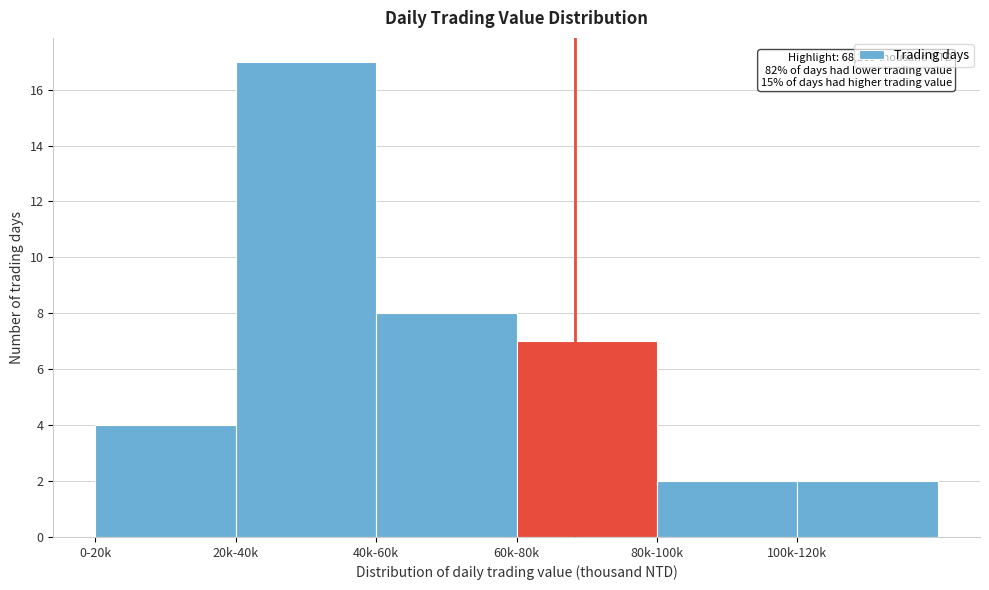

Reading left to right, list all the values displayed in this chart.

4	17	8	7	2	2